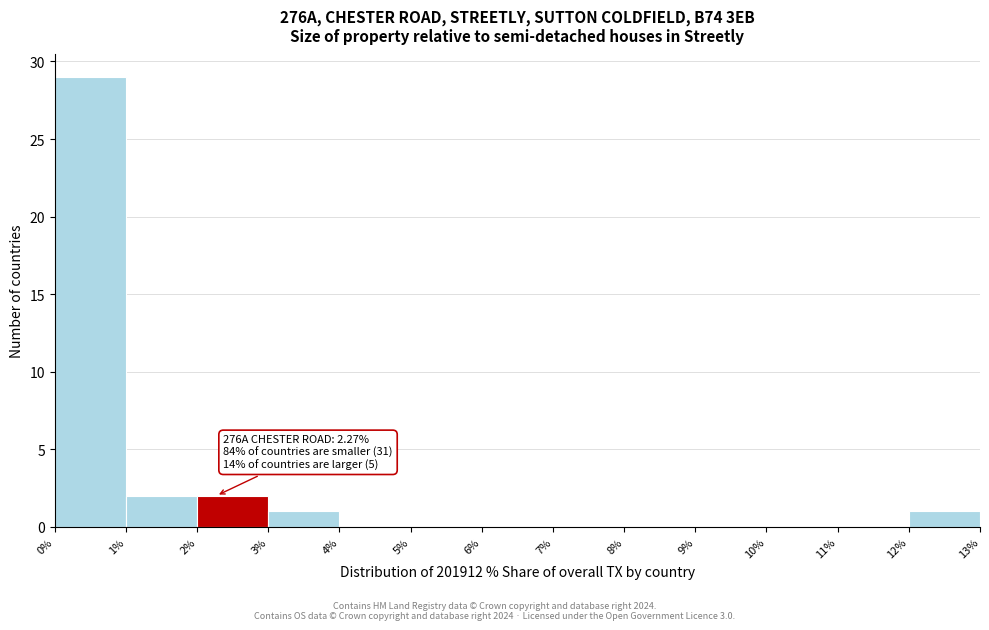

Which range on the x-axis has the tallest bar?

0% to 1%